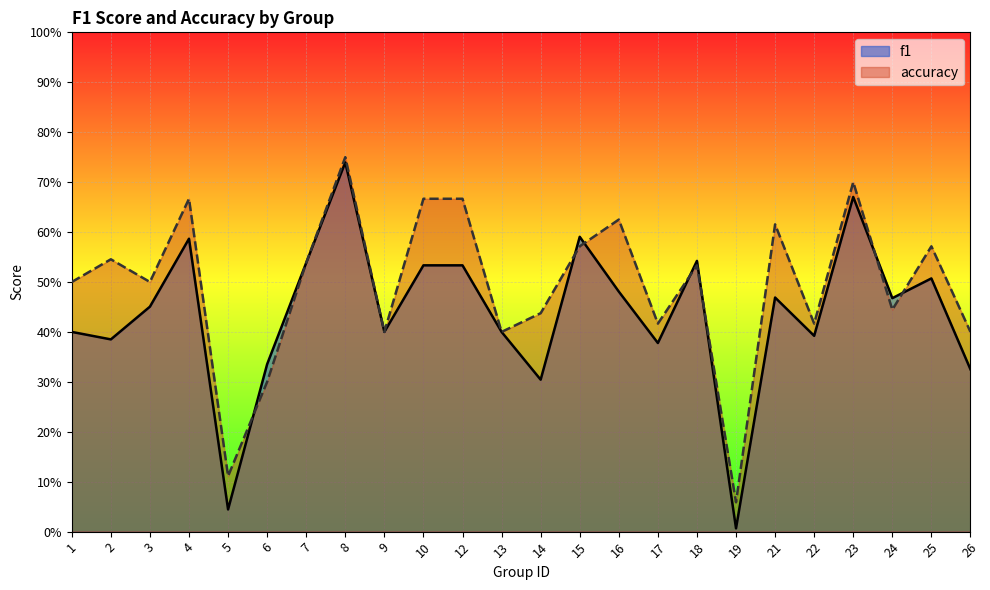

Does the chart display data point markers on the line(s)?

No